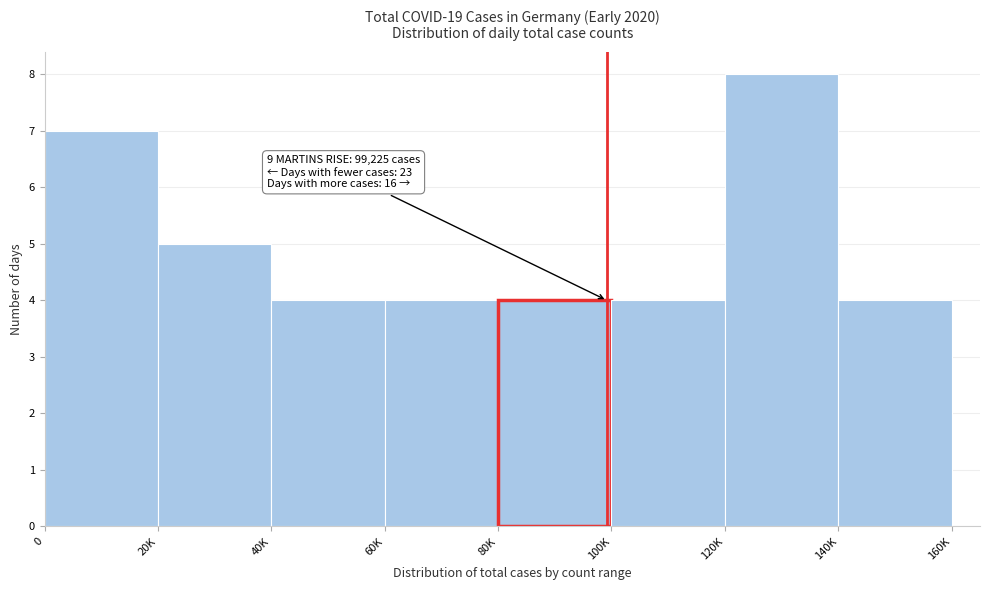

Reading left to right, what are all the values shown in this chart?

7	5	4	4	4	4	8	4